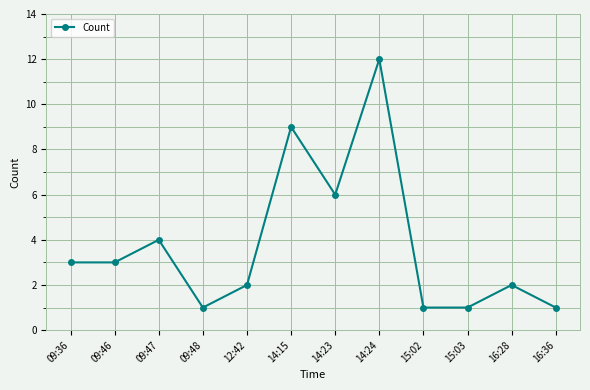

What is the change in value from 12:42 to 15:02?

-1